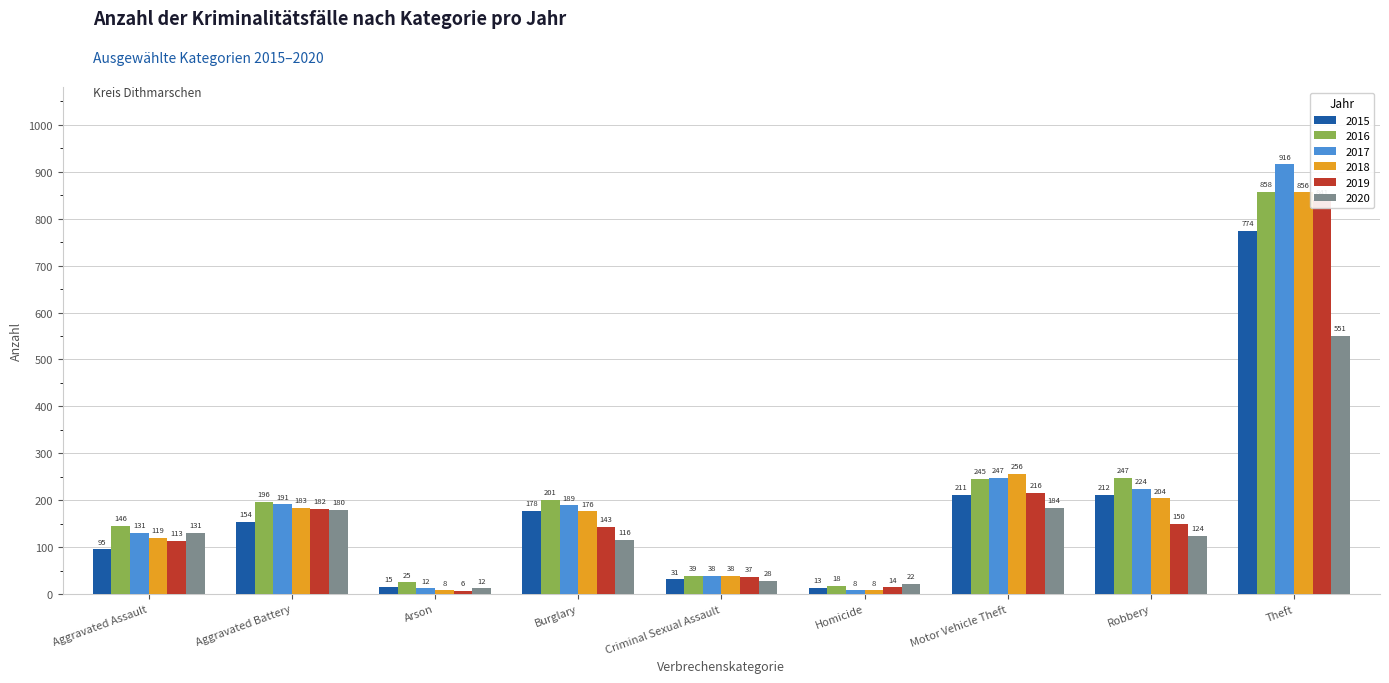

How many data points does each series have?

9